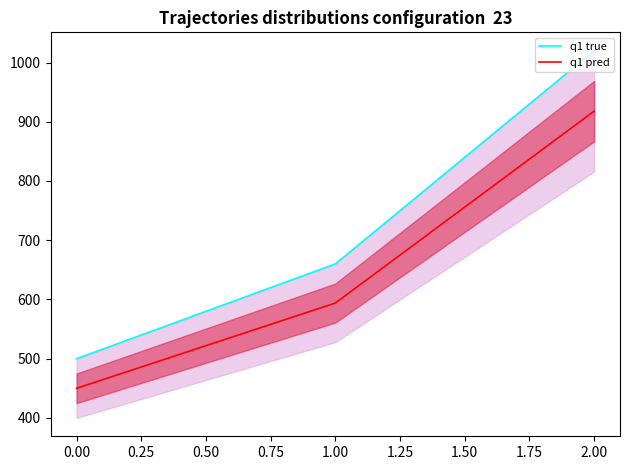

What is the highest value of the q1 pred series?

918